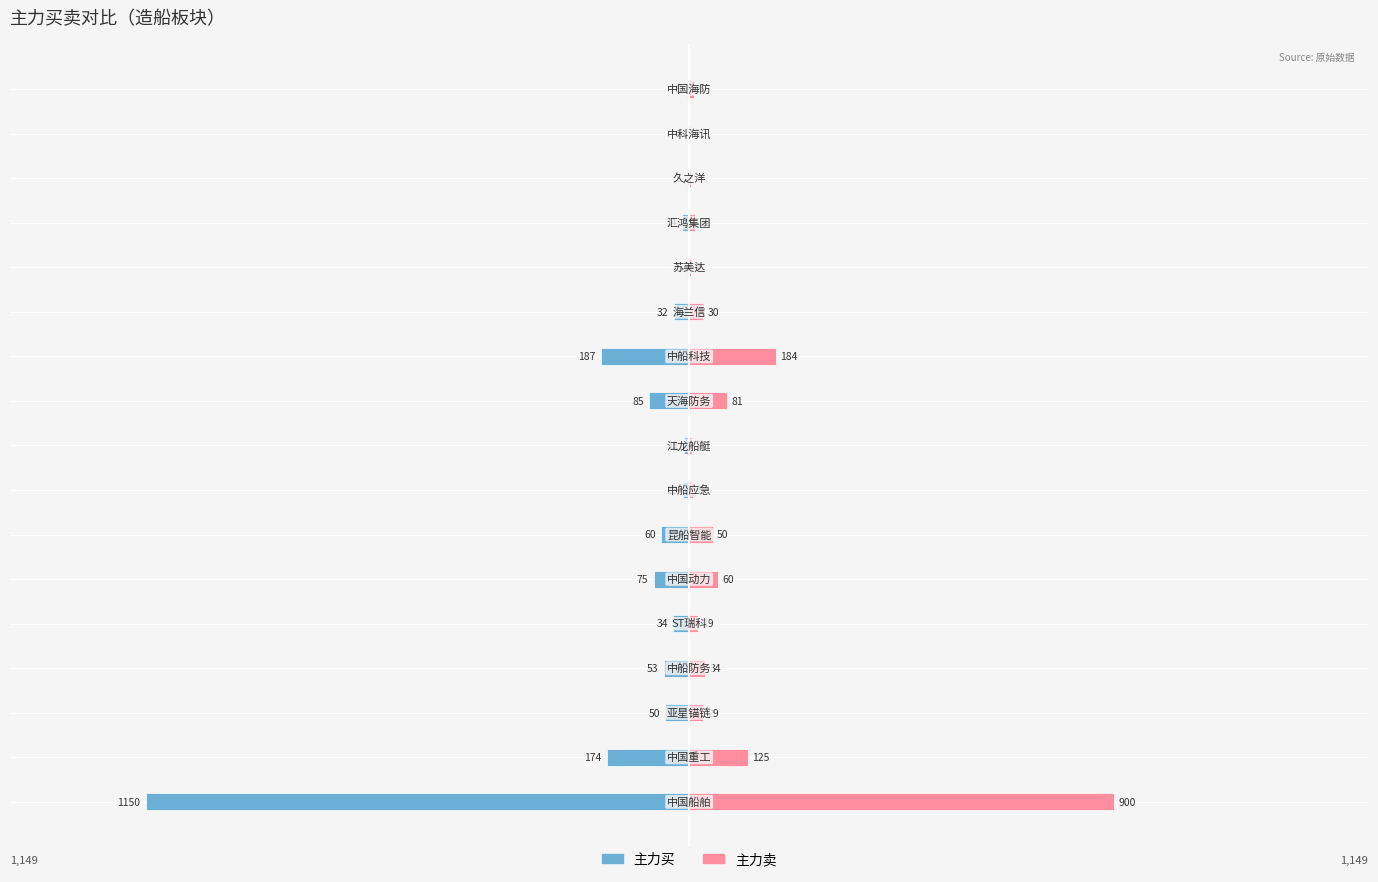

How many values in the 主力买 series are below -33641974?

8